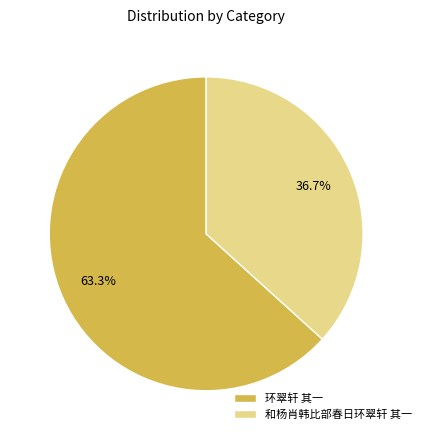

What portion of the pie excludes 和杨肖韩比部春日环翠轩 其一?

63.3%